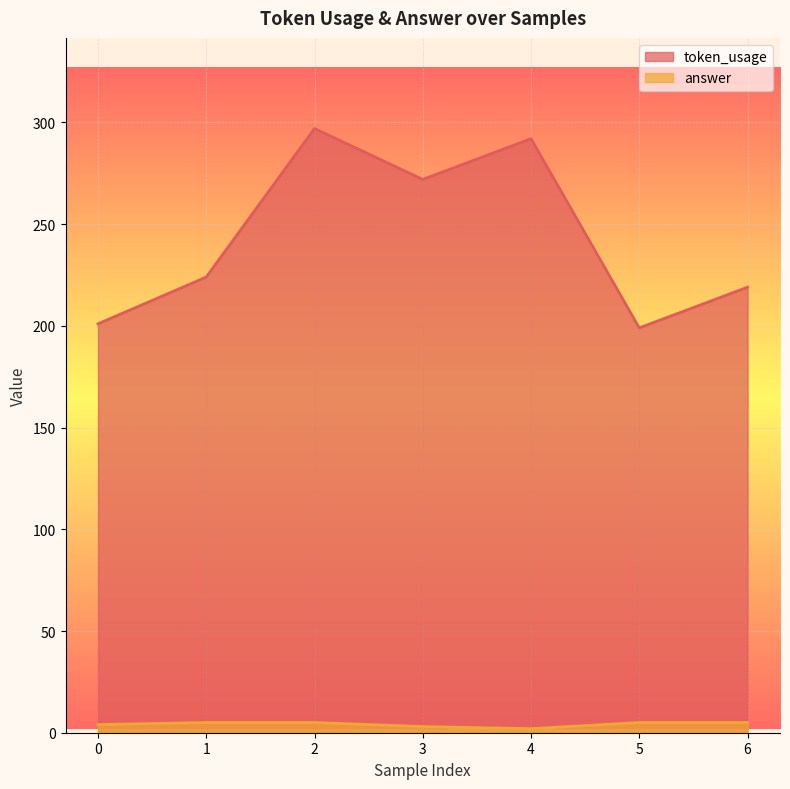

What is the difference between the maximum and minimum values in the answer series?

3